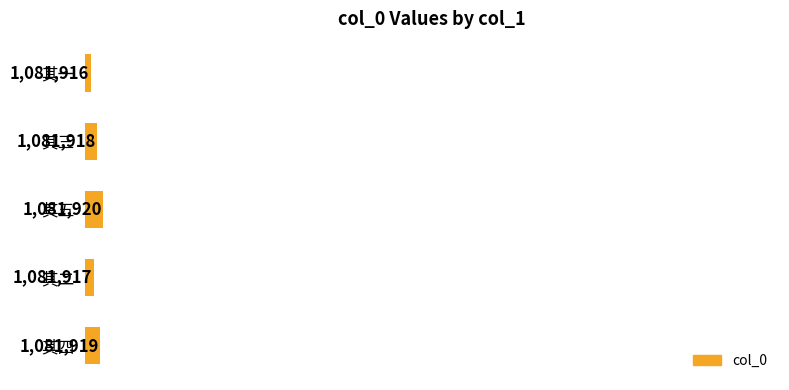

Does the chart contain stacked bars?

No